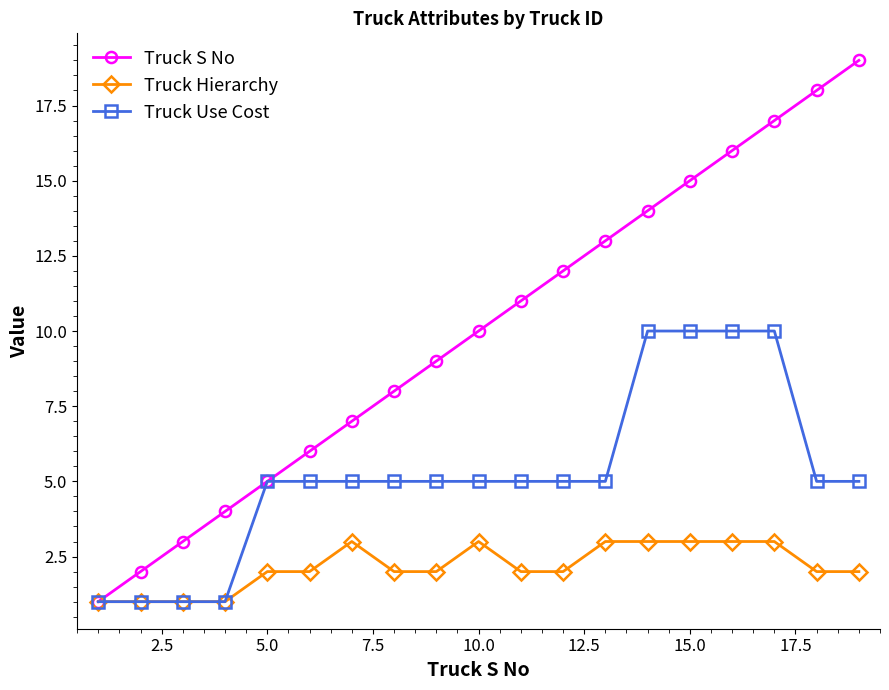

Rank the series by their maximum value, from lowest to highest.

Truck Hierarchy, Truck Use Cost, Truck S No